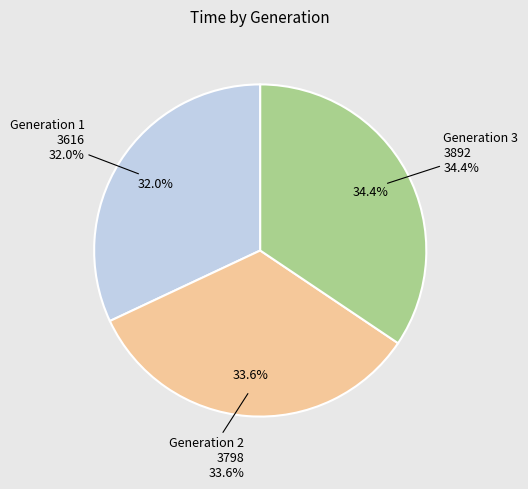

Which slice is the smallest?

Generation 1